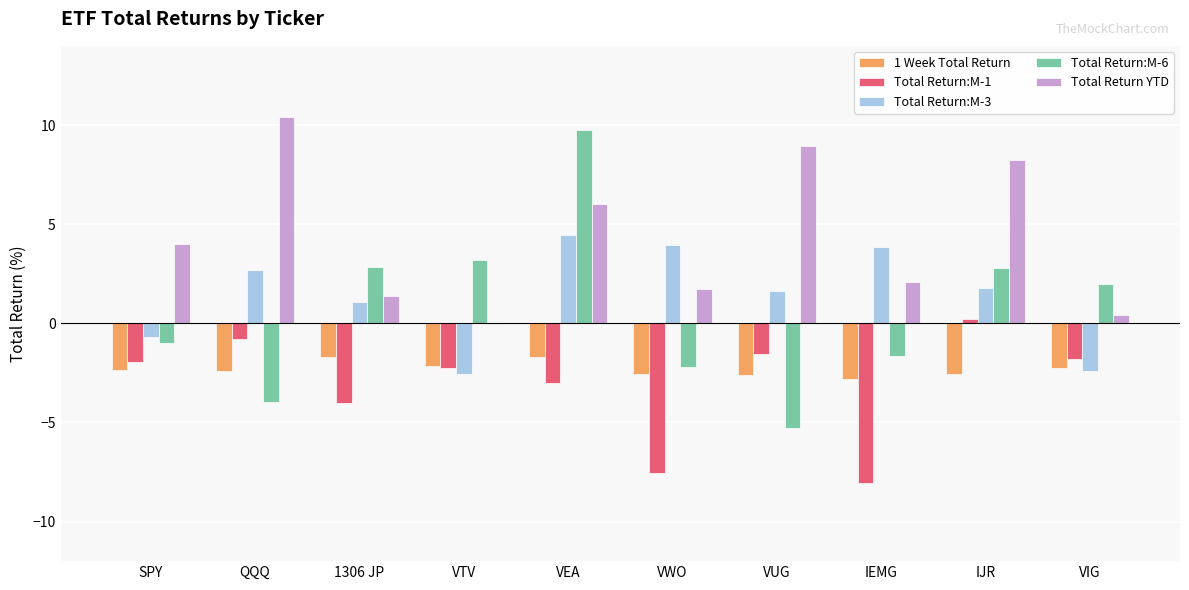

Which category has the highest value across all series?

QQQ